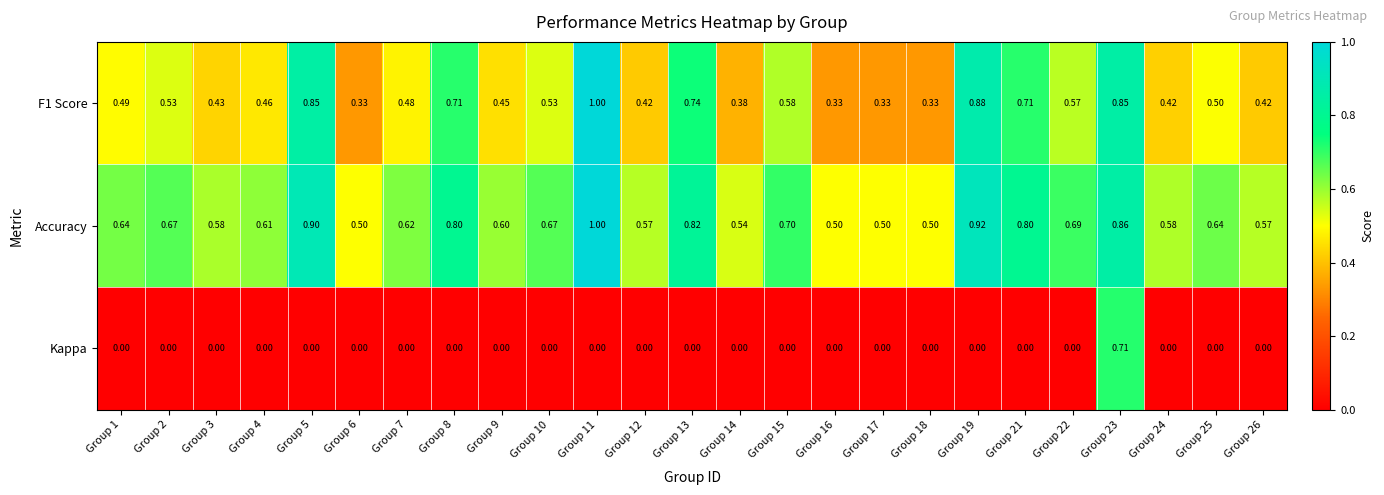

Which series has the largest total across all categories?

Accuracy